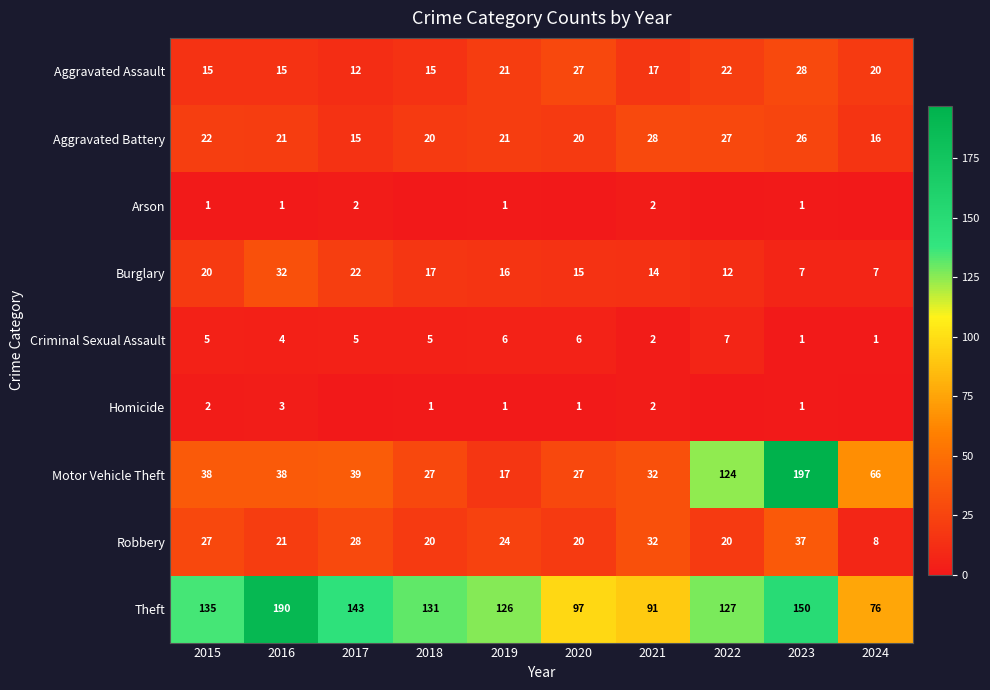

Is the value of Motor Vehicle Theft at 2024 greater than the value of Arson at 2023?

Yes